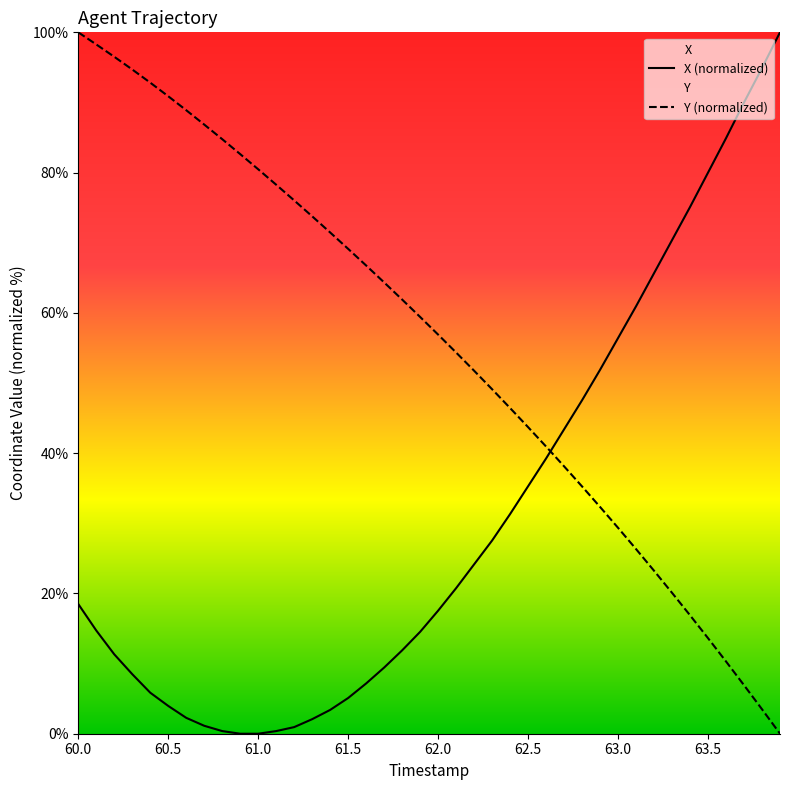

List the series in order of their peak value, highest first.

X, Y